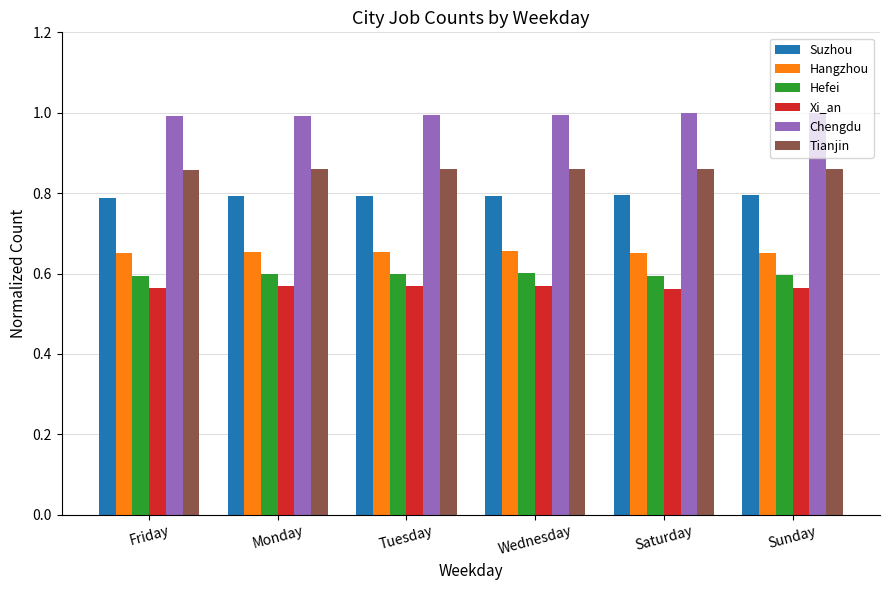

How many bars are there in each group?

6